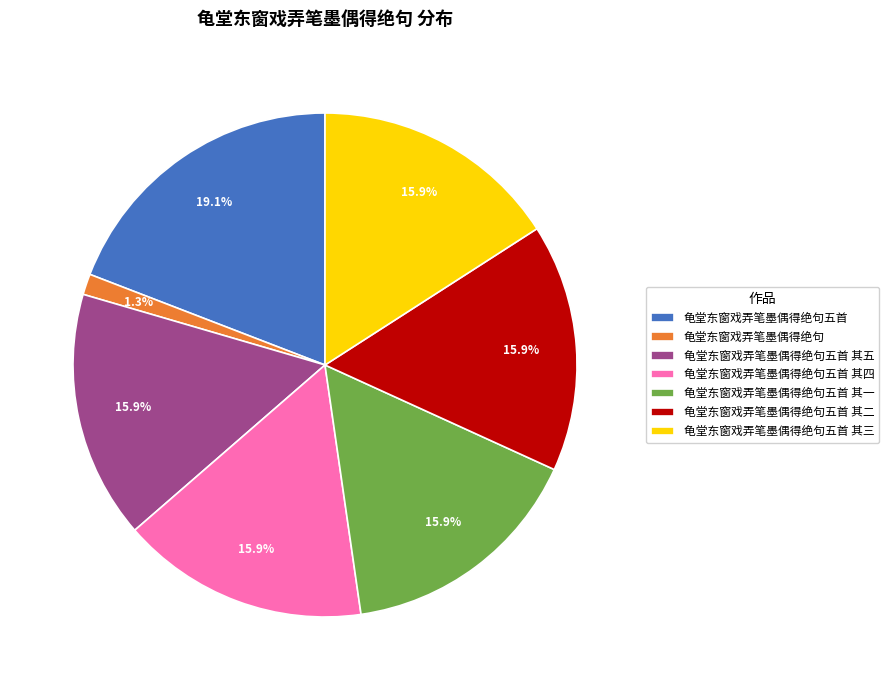

What portion of the pie excludes 龟堂东窗戏弄笔墨偶得绝句五首 其四?

84.1%